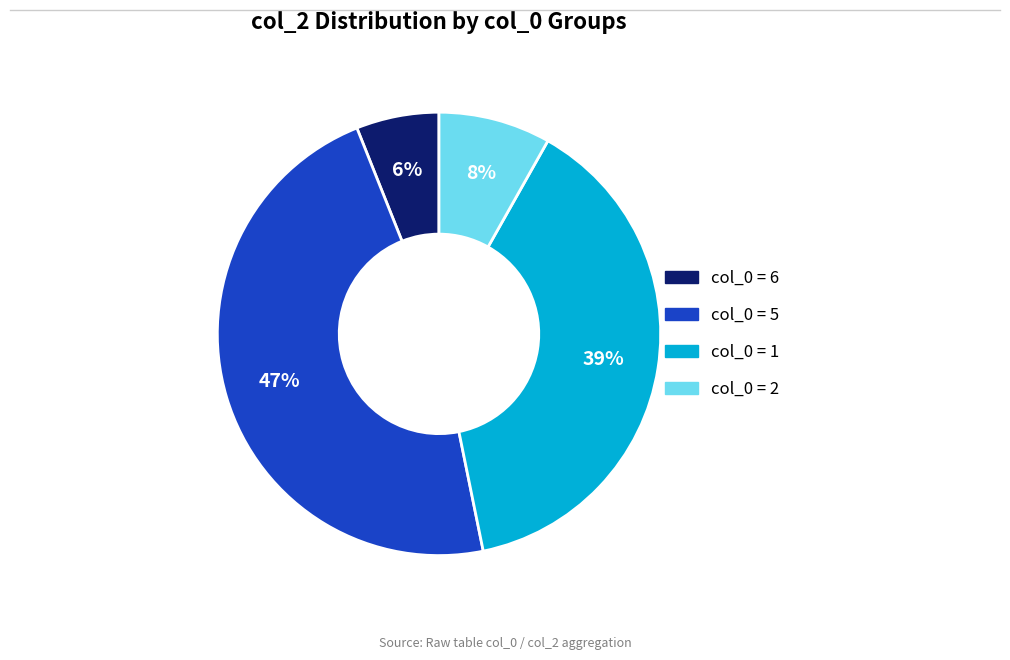

To the nearest percent, what is the average slice percentage?

25%